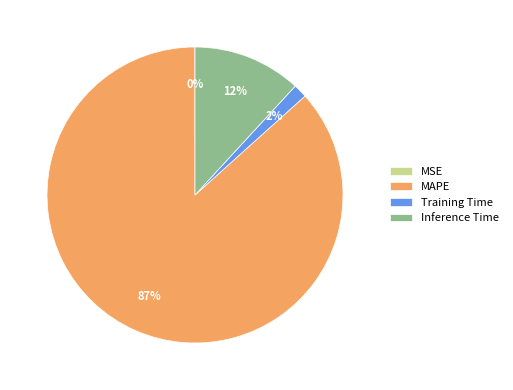

To the nearest percent, what is the combined percentage of Inference Time and MAPE?

98%